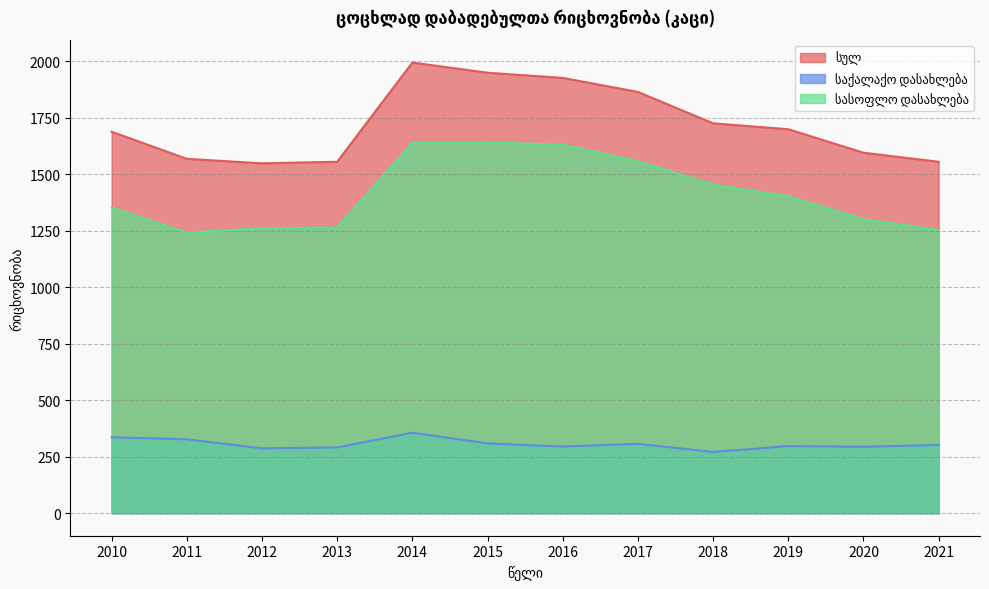

Is it true that საქალაქო დასახლება equals 201 at 2010?

False